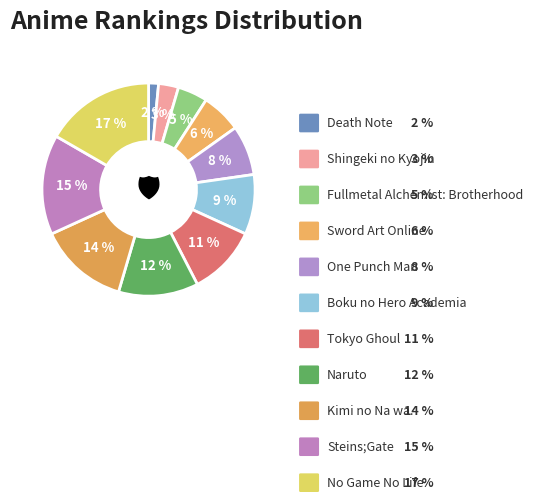

What is the smallest slice in the pie chart?

Death Note